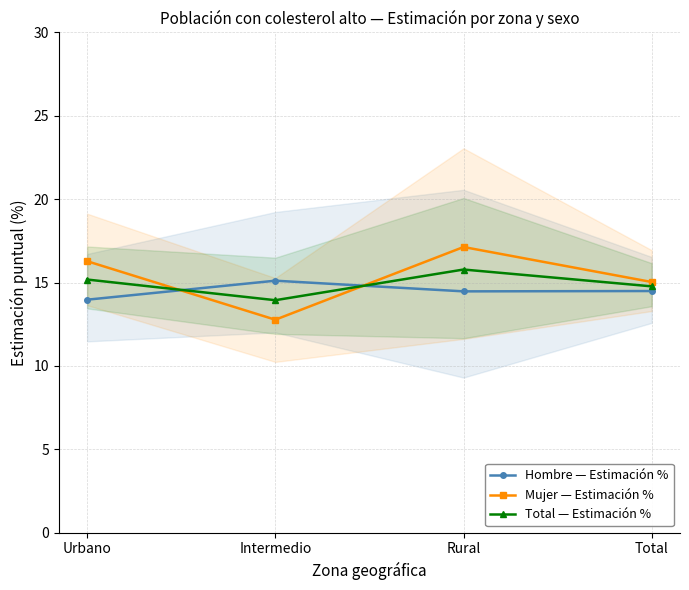

What is the maximum value shown in the chart?

17.1